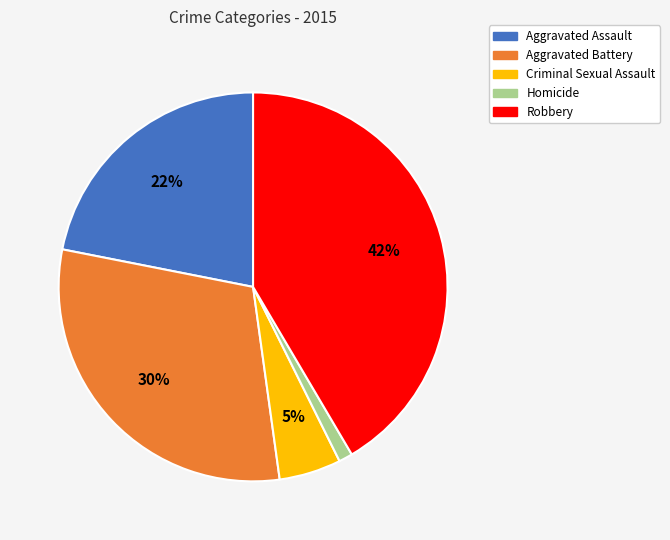

Count the number of slices in the pie.

5